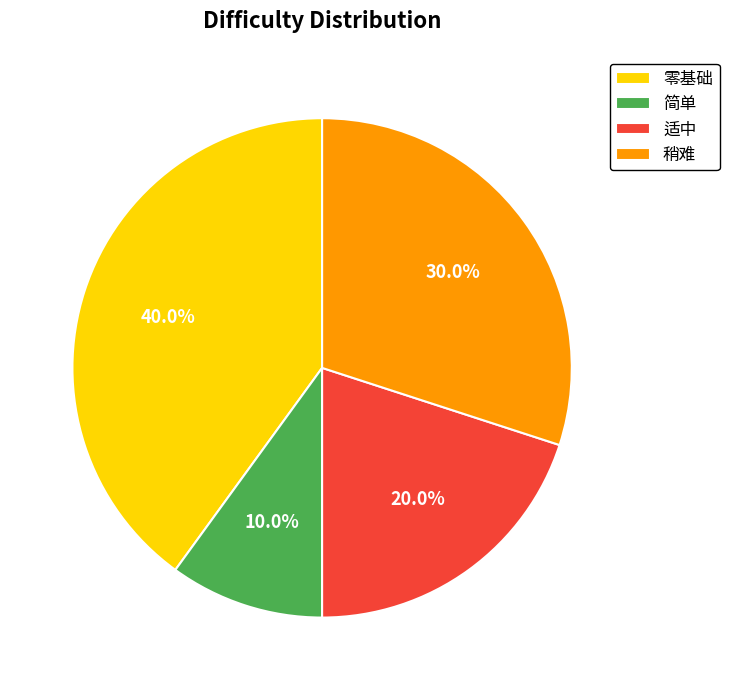

How many slices are in this pie chart?

4